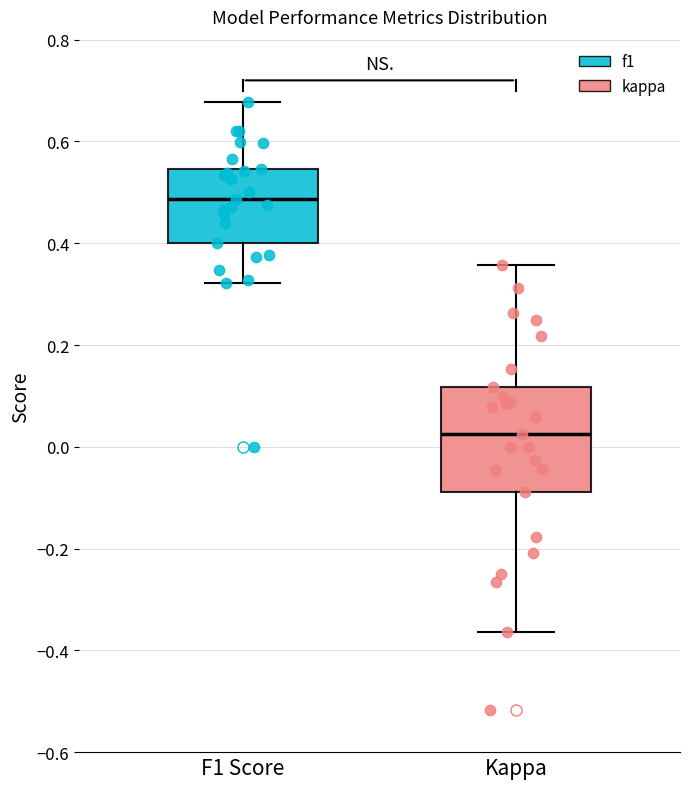

Reading left to right, transcribe this box plot: for each box, give where its median line is, the range the box spans, and where its two whiskers end, as read against the y-axis. The values are not printed on the chart, so give them approximately, as read against the axis.

F1 Score: median 0.48, box 0.40 to 0.54, whiskers 0.32 to 0.68
Kappa: median 0.02, box -0.08 to 0.12, whiskers -0.36 to 0.36